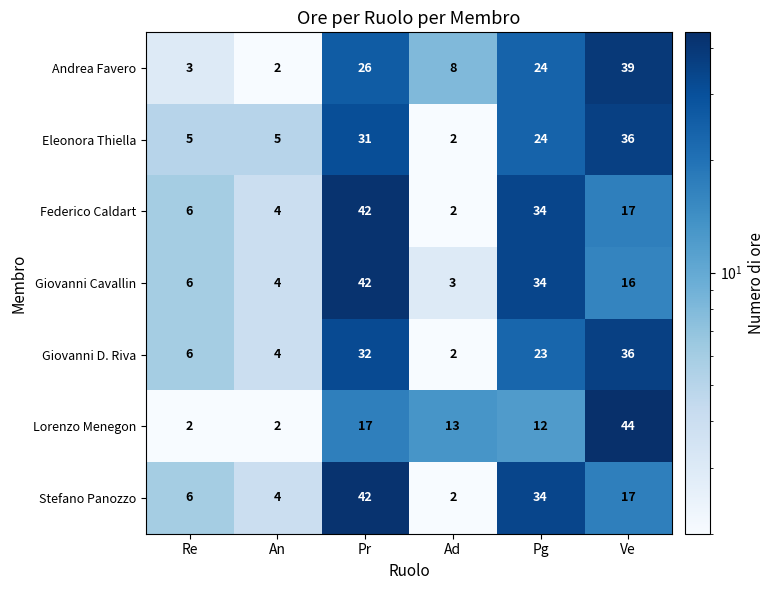

At which category is the sum across all series the highest?

Pr